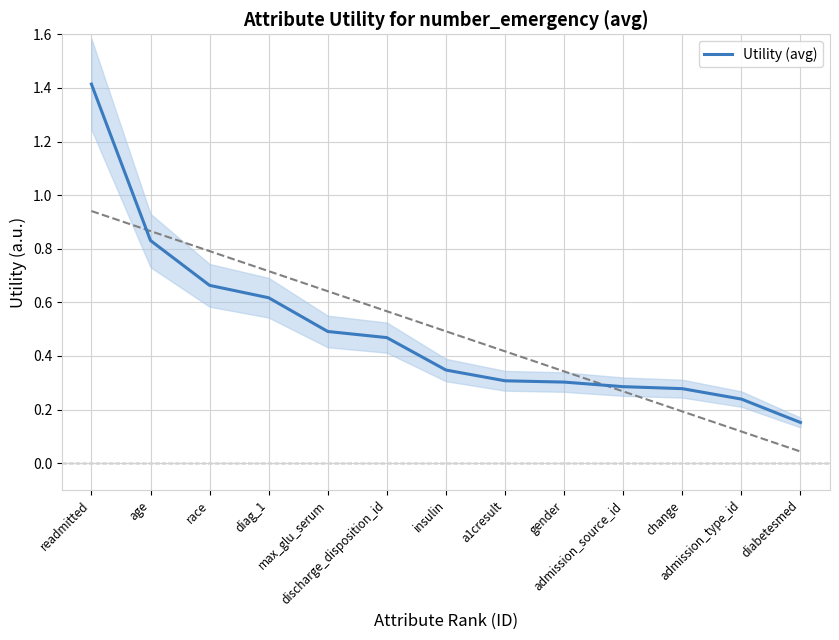

True or false: the data has more than 2 interior local peaks.

False